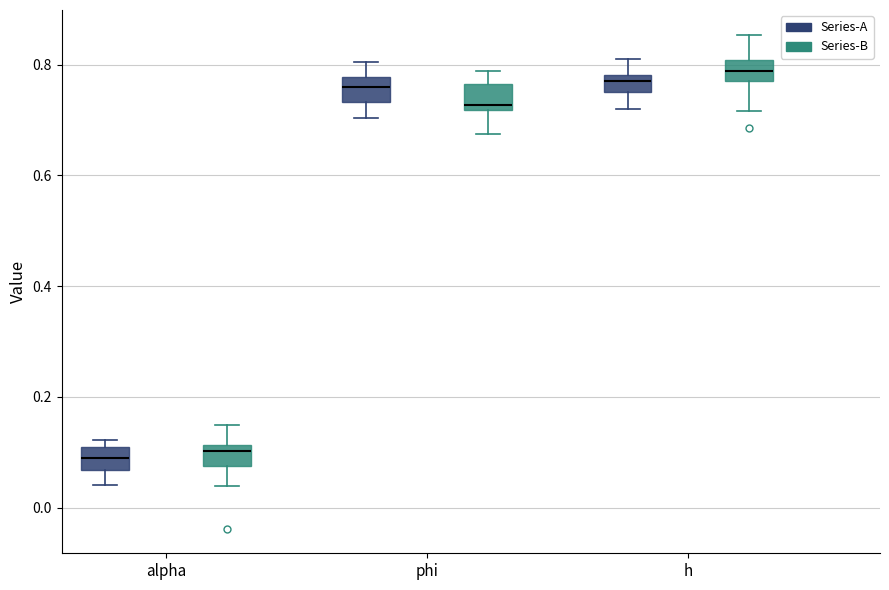

Reading left to right, read every box against the y-axis: the position of its median line, the range the box covers, and the ends of its whiskers. The values are not printed on the chart, so give them approximately, as read against the axis.

alpha (Series-A): median 0.08, box 0.06 to 0.12, whiskers 0.04 to 0.12 (just above the box's upper edge)
alpha (Series-B): median 0.10, box 0.08 to 0.12, whiskers 0.04 to 0.14
phi (Series-A): median 0.76, box 0.74 to 0.78, whiskers 0.70 to 0.80
phi (Series-B): median 0.72 (just above the box's lower edge), box 0.72 to 0.76, whiskers 0.68 to 0.78
h (Series-A): median 0.78 (just below the box's upper edge), box 0.76 to 0.78, whiskers 0.72 to 0.80
h (Series-B): median 0.78 (inside the box), box 0.78 to 0.80, whiskers 0.72 to 0.86